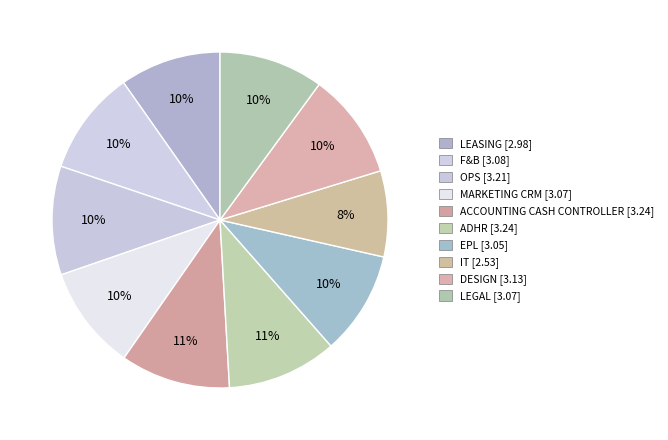

How many segments does this pie chart have?

10